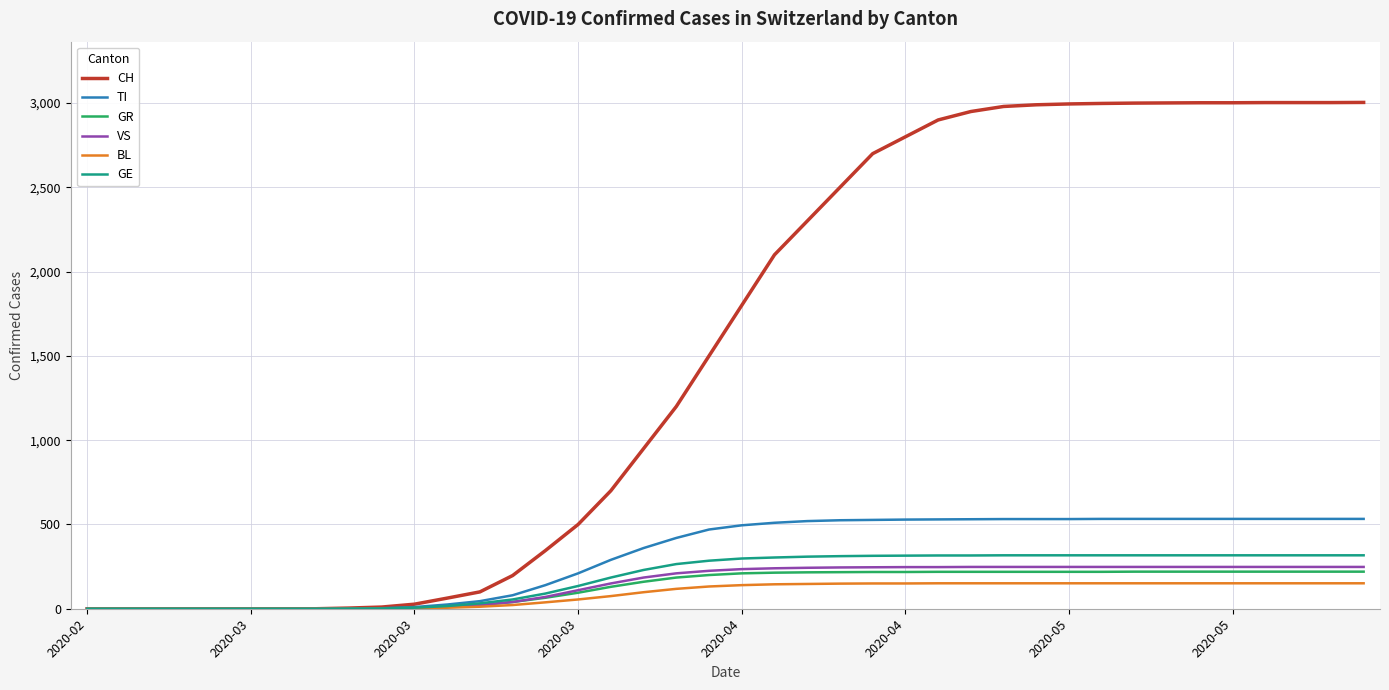

What are all the series names shown in the legend?

CH, TI, GR, VS, BL, GE